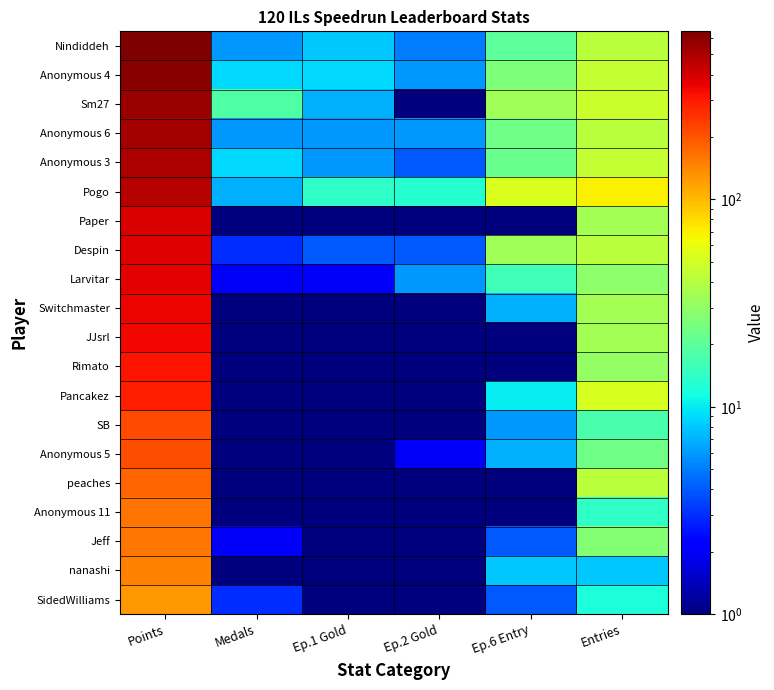

Between Ep.1 Gold and Medals, which is larger?

Ep.1 Gold